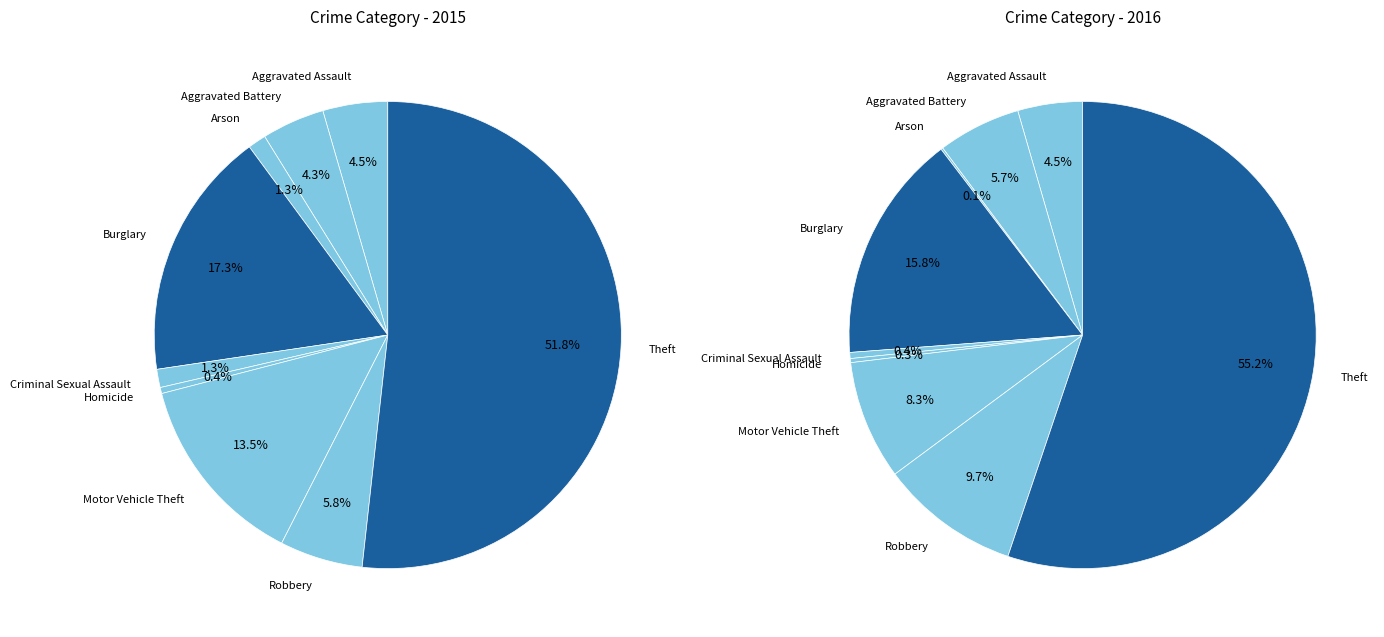

To the nearest percent, what percentage of the pie is Robbery?

10%